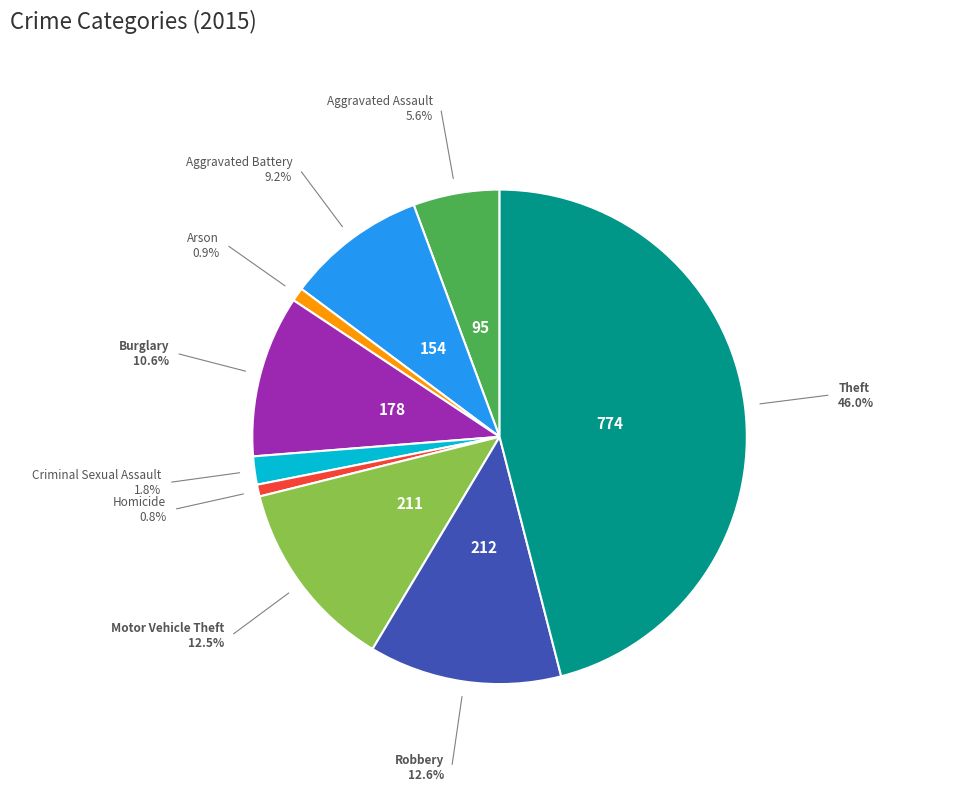

Does any single category account for the majority?

No